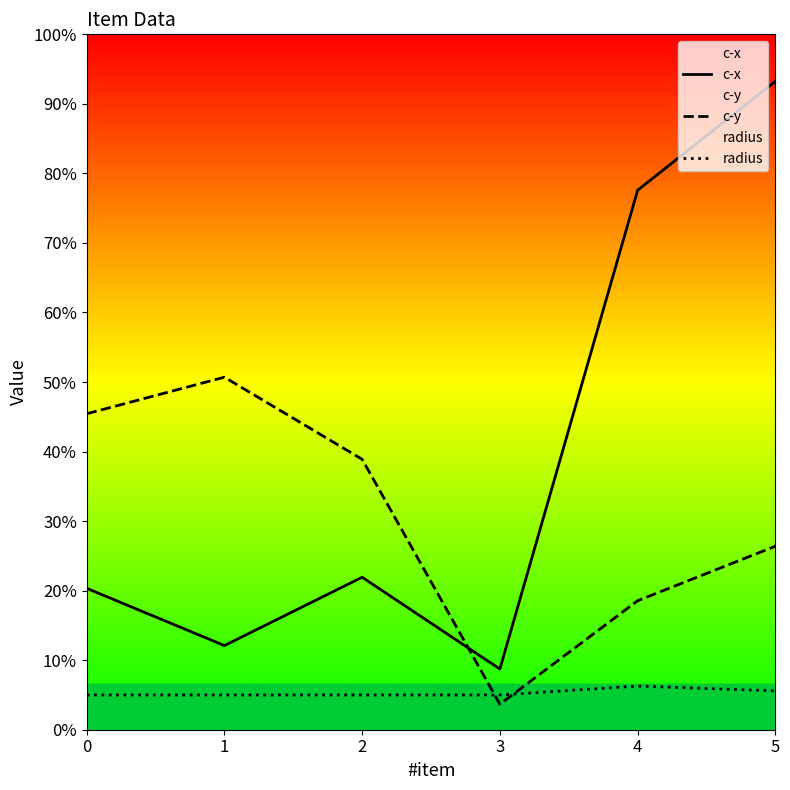

Between 1 and 5, which is larger?

5